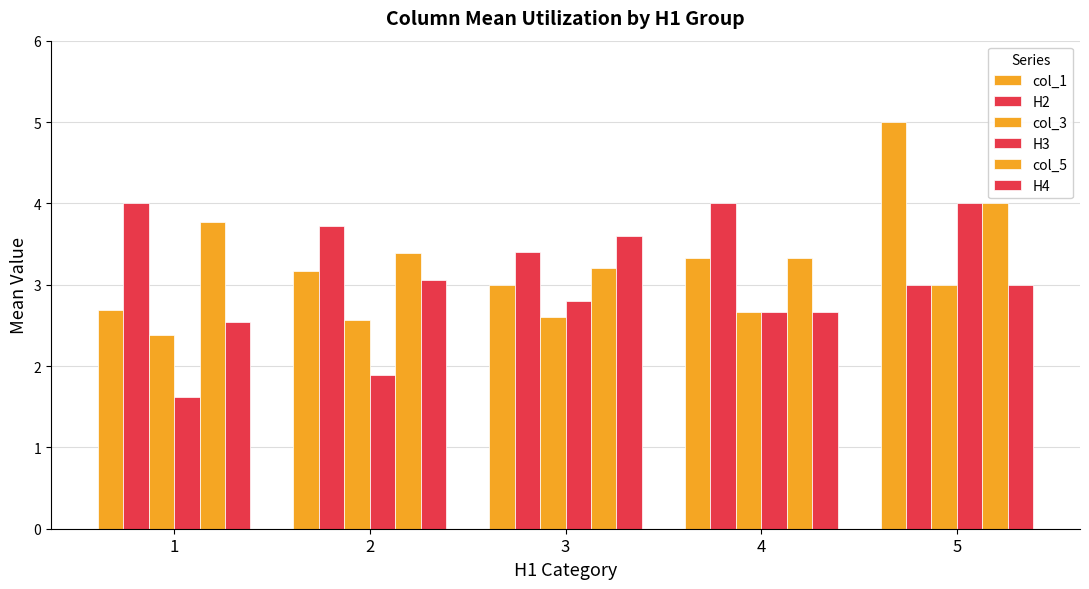

What is the spread (max minus min) of values at 5?

2.0